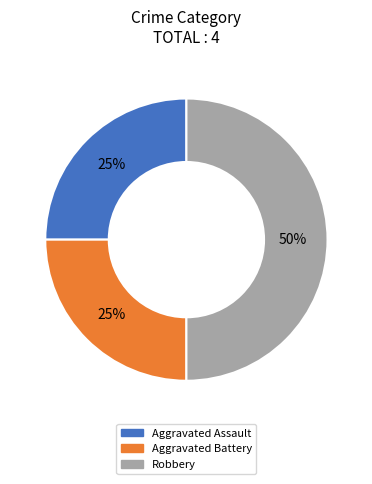

What percentage is the Robbery slice, to the nearest percent?

50%